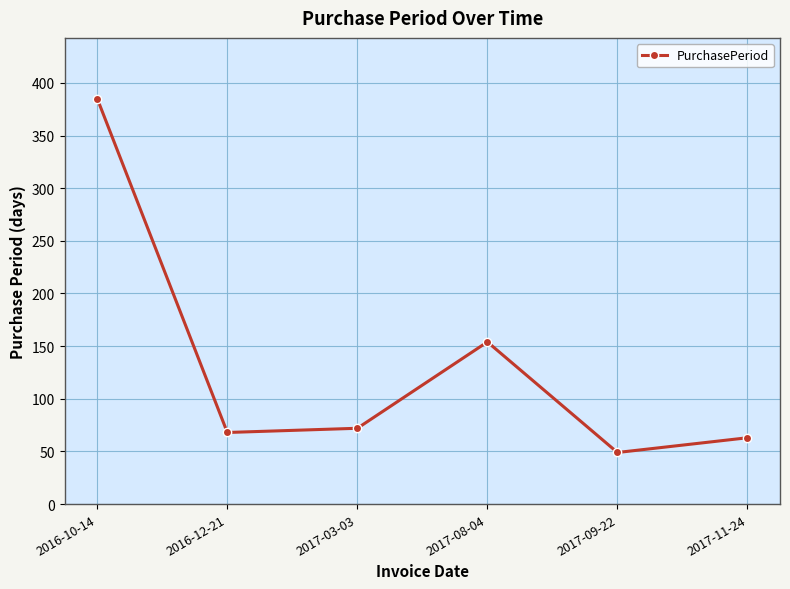

Rank the categories by value from lowest to highest.

2017-09-22, 2017-11-24, 2016-12-21, 2017-03-03, 2017-08-04, 2016-10-14